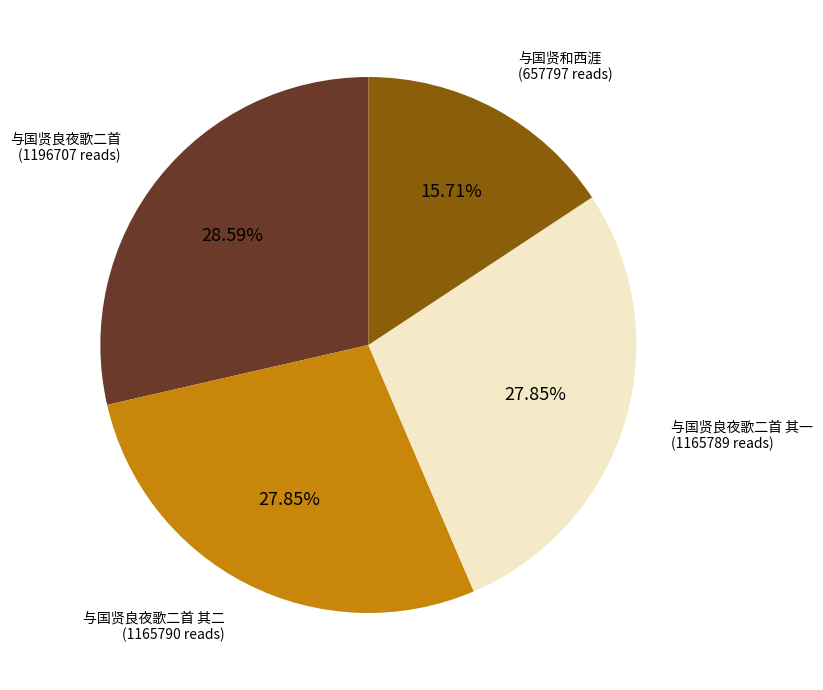

How many slices are in this pie chart?

4